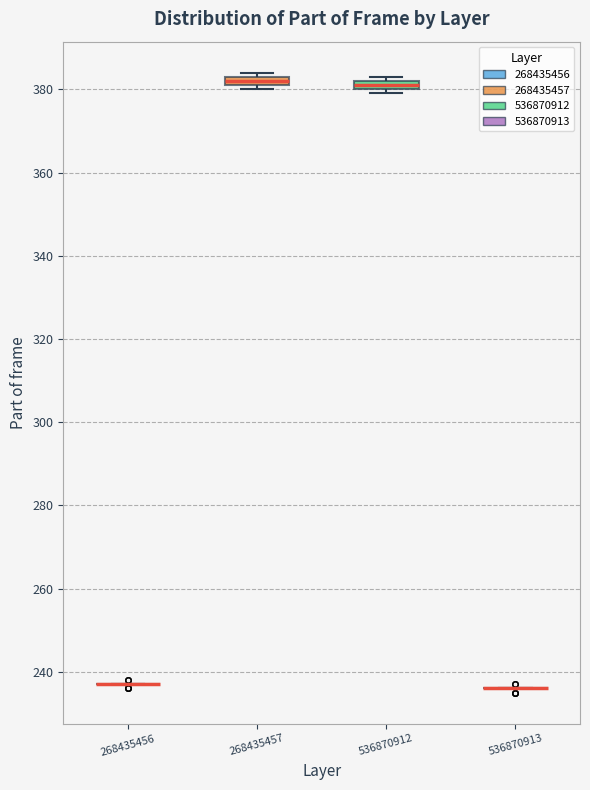

Where is the lower edge of the box at x = 536870912 on the y-axis? The values are not printed on the chart, so give them approximately, as read against the axis.

380